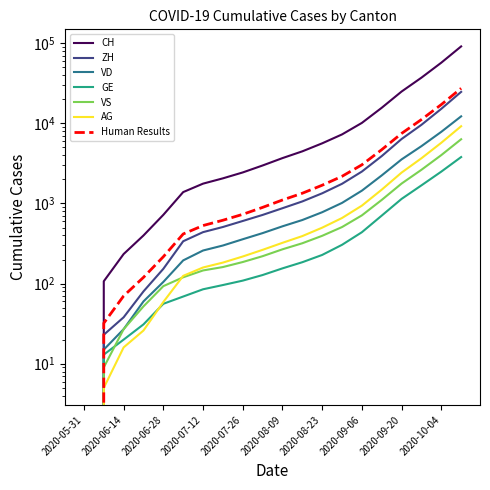

What is the spread (max minus min) of values at 2020-10-11?

87504